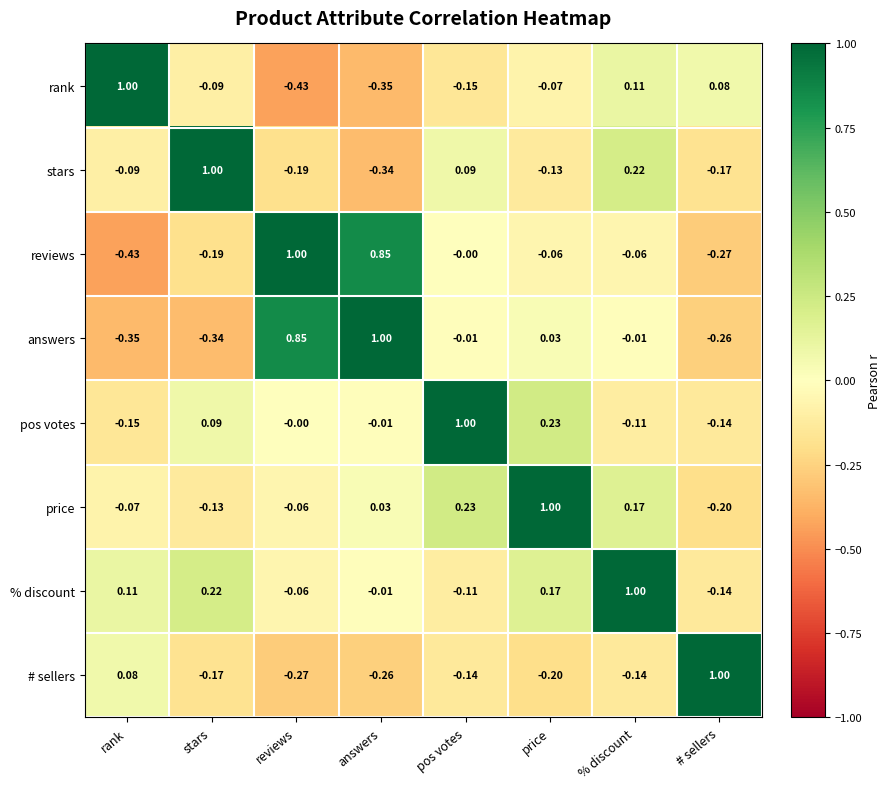

Where does the reviews series first go above 0?

reviews